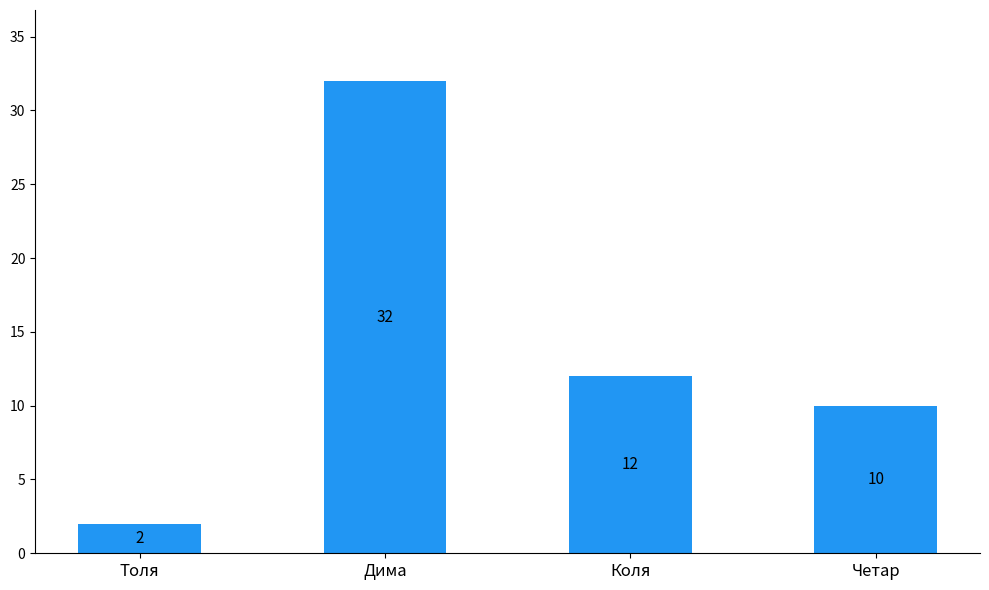

List the labels in order of value, smallest first.

Толя, Четар, Коля, Дима